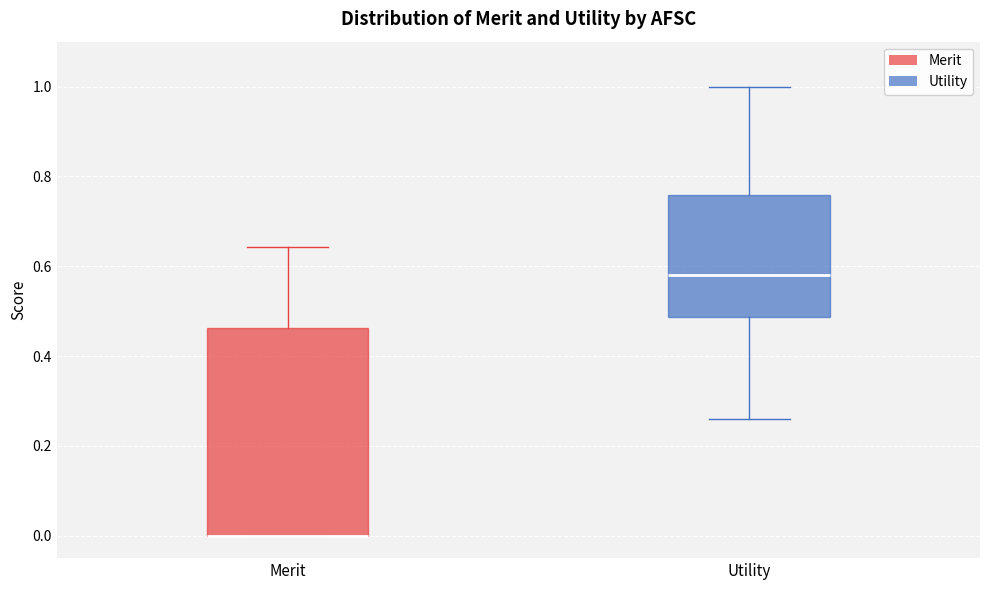

Where does the lower whisker of the box for Utility end on the y-axis? The values are not printed on the chart, so give them approximately, as read against the axis.

0.26